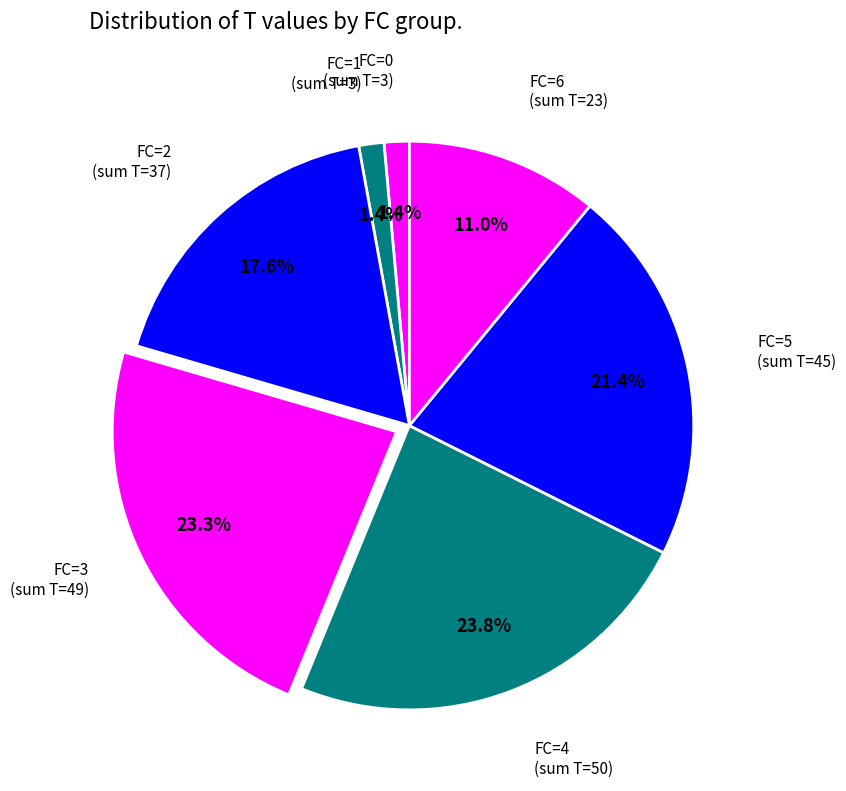

What percentage is the FC=1 slice, to the nearest percent?

1%